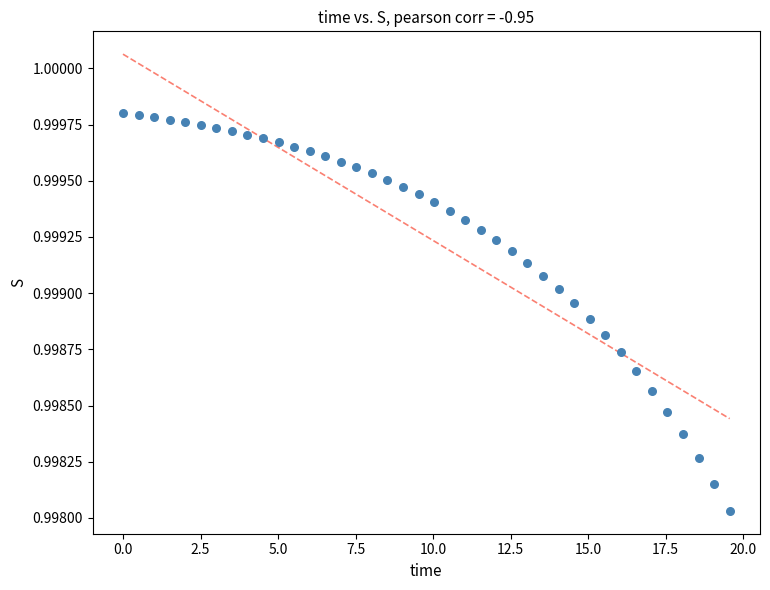

What is the range of X values (max minus min)?

19.6